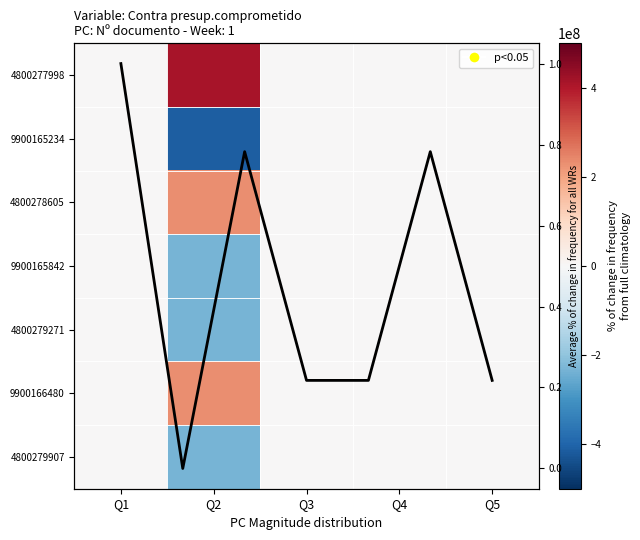

Which label corresponds to the smallest value in the chart?

Q2